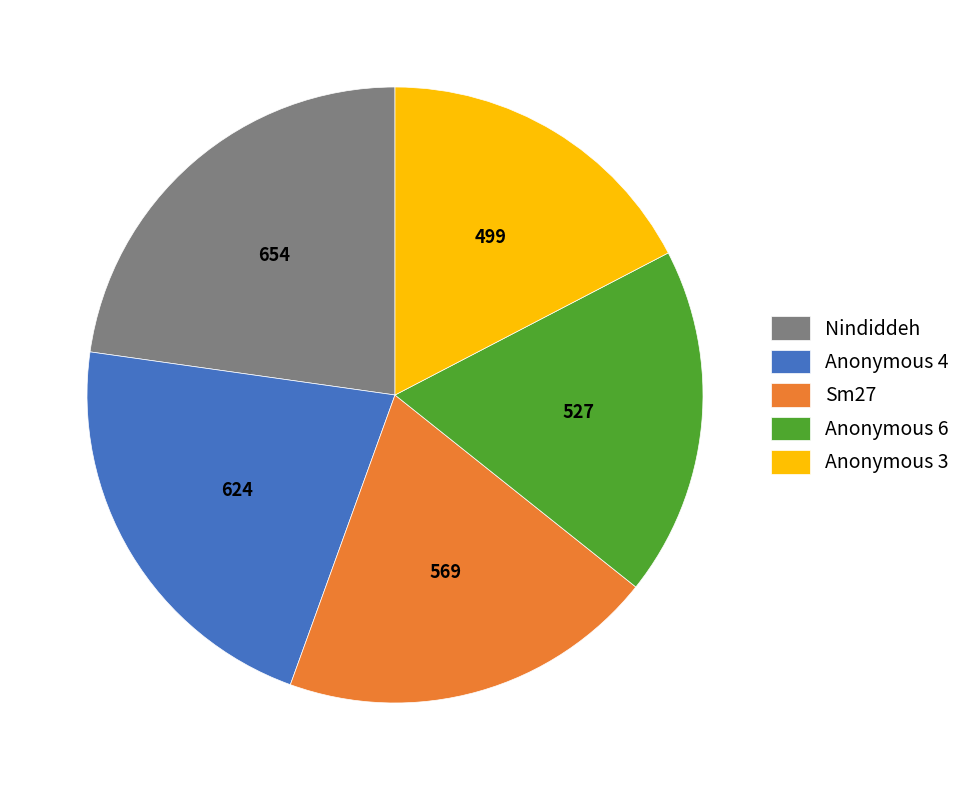

Which has a higher value, Sm27 or Anonymous 3?

Sm27